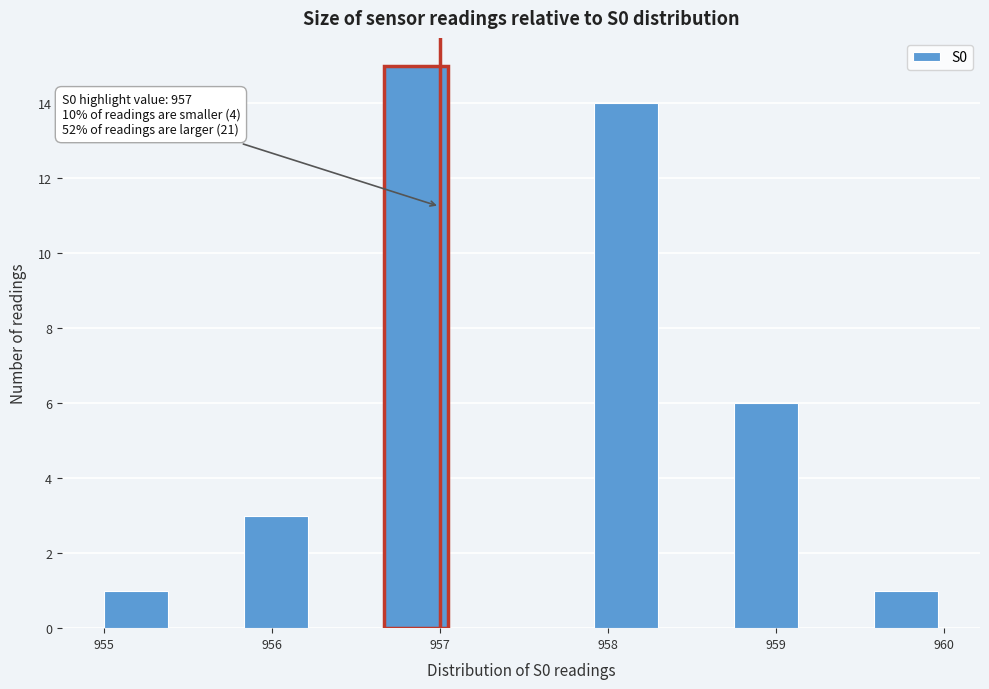

Which range on the x-axis has the tallest bar?

956.7 to 957.1